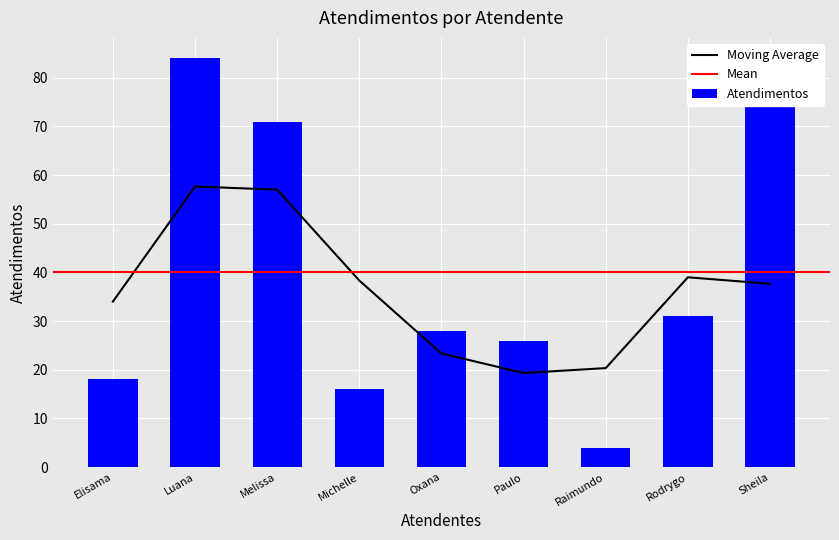

What is the difference between the Atendimentos values at Raimundo and Elisama?

14